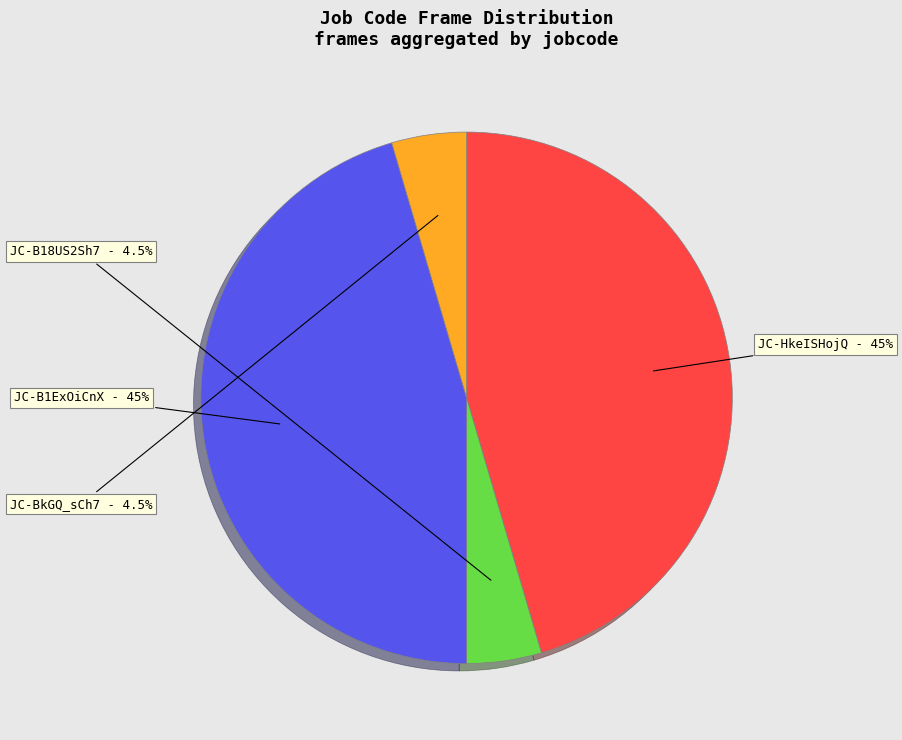

Does any single category account for the majority?

No